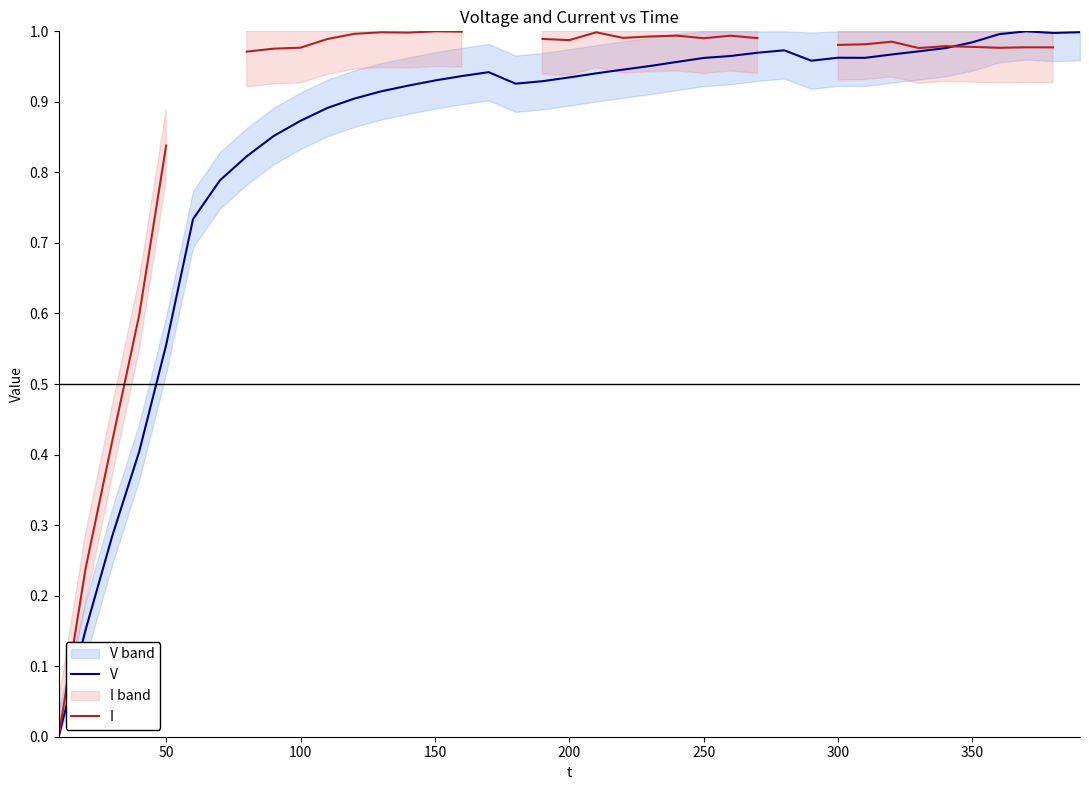

True or false: V has more than 1 interior local peaks.

True